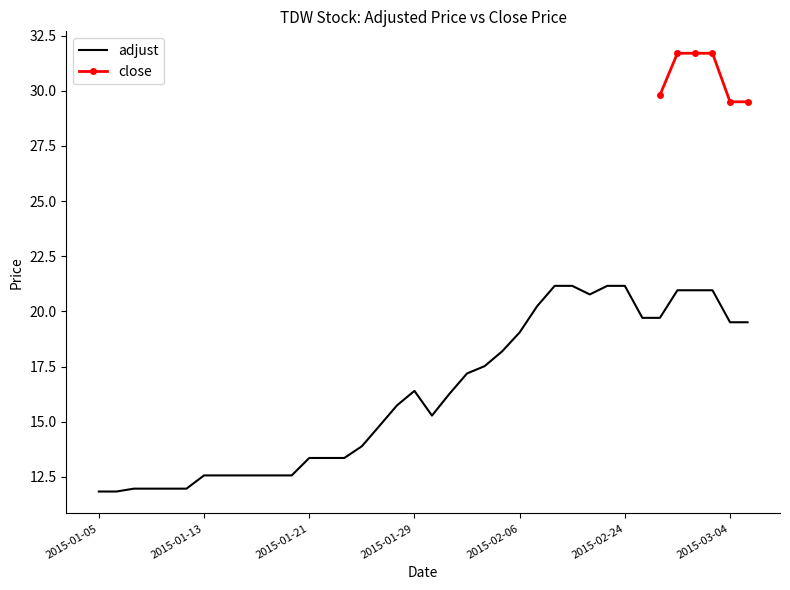

Is this an area chart (filled region under the line)?

No